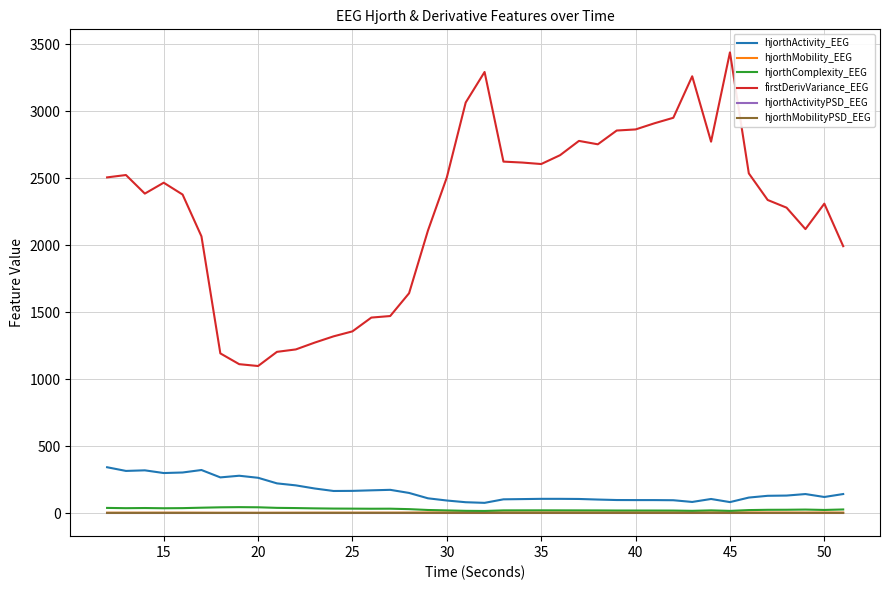

What are all the series names shown in the legend?

hjorthActivity_EEG, hjorthMobility_EEG, hjorthComplexity_EEG, firstDerivVariance_EEG, hjorthActivityPSD_EEG, hjorthMobilityPSD_EEG